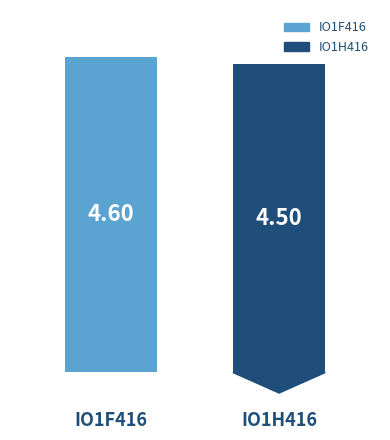

What is the smallest value displayed?

4.5